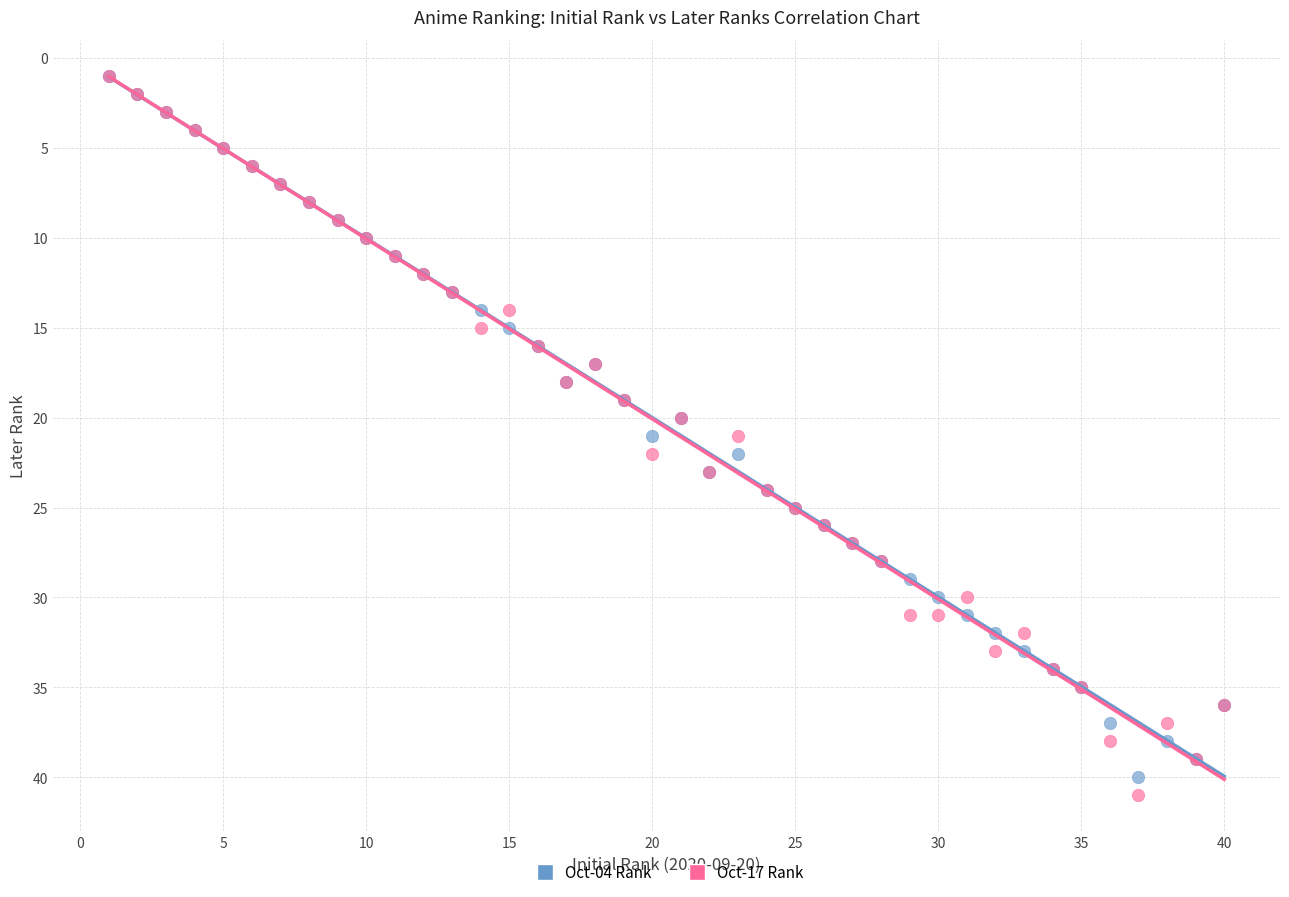

Which series has the widest spread of Y values?

Oct-17 Rank